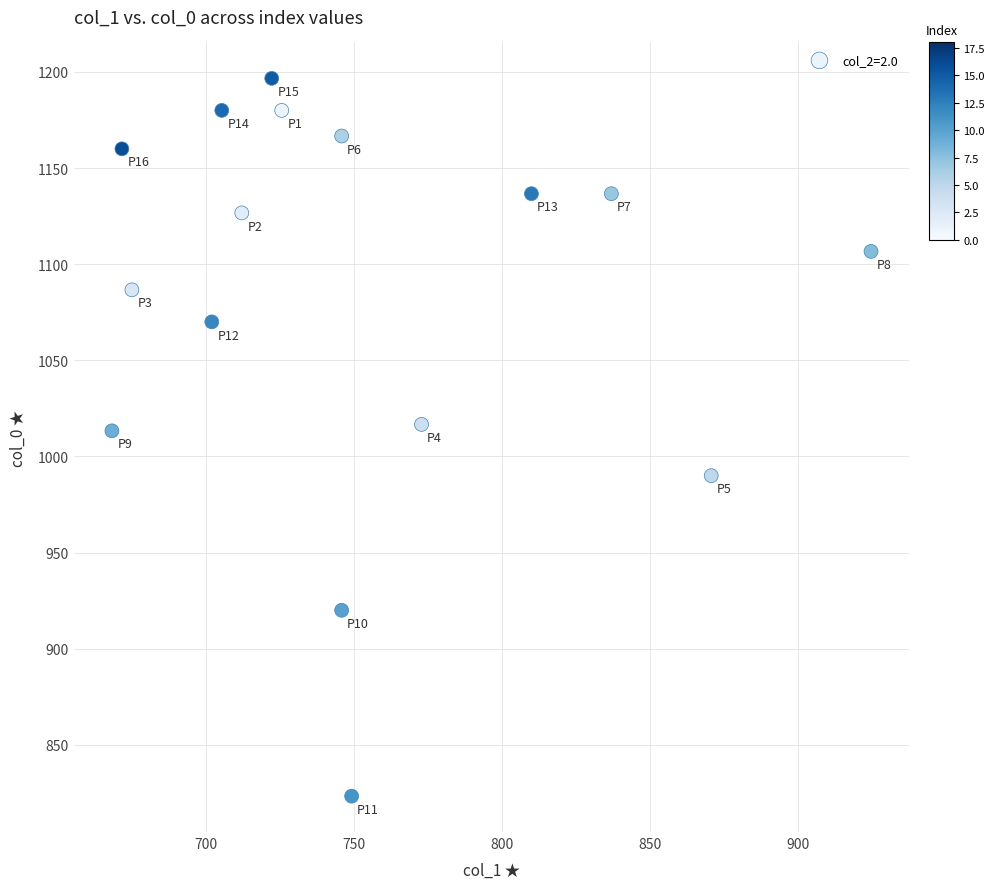

How many points are shown in the scatter plot?

16